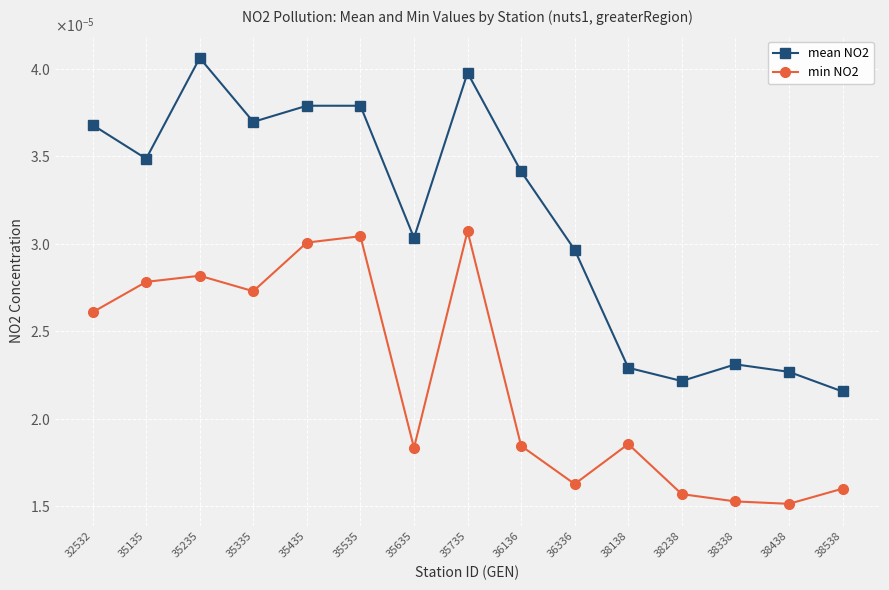

Is it true that mean NO2 equals 0.0 at 35235?

False